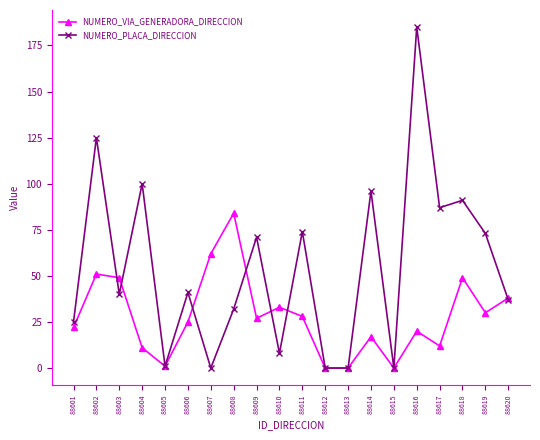

The value of NUMERO_PLACA_DIRECCION at 88611 is 130. True or false?

False